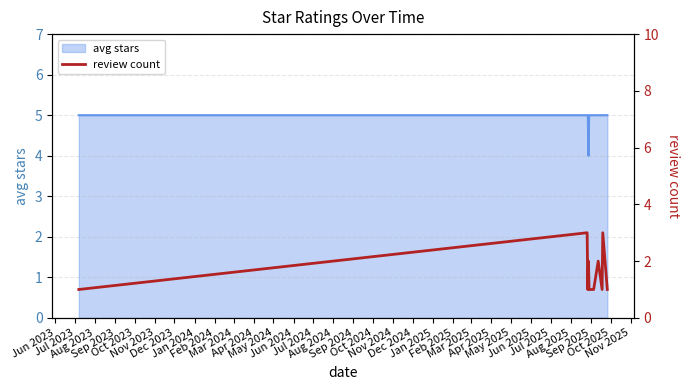

What is the maximum value for avg stars?

5